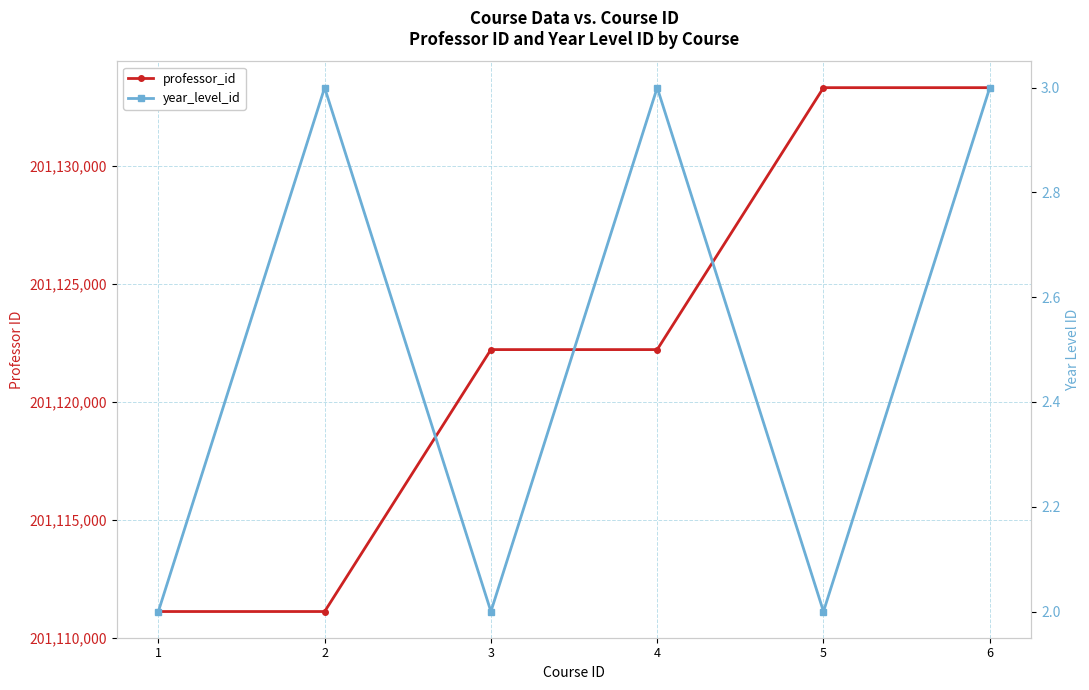

What is the smallest value displayed?

2